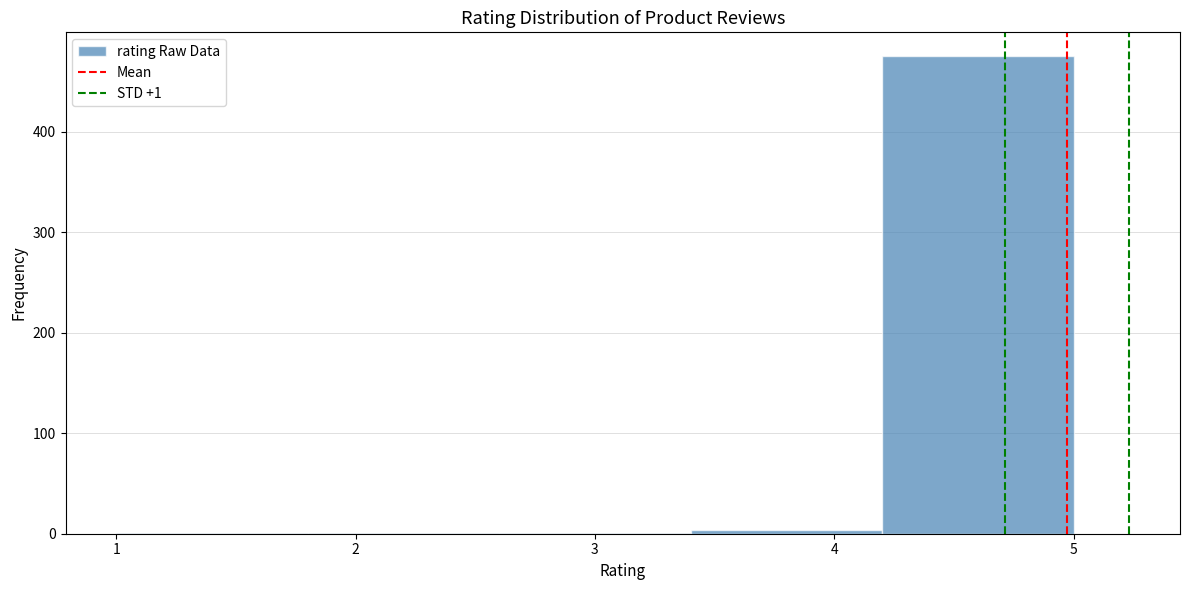

Which range on the x-axis has the tallest bar?

4.2 to 5.0